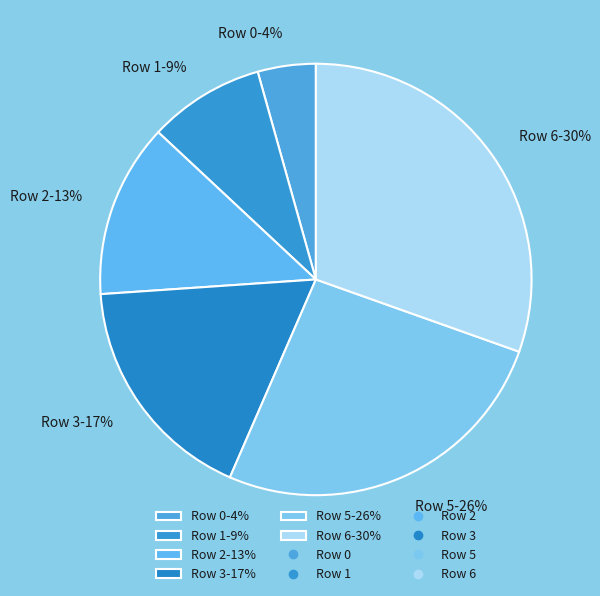

Rank the categories by value from highest to lowest.

Row 6, Row 5, Row 3, Row 2, Row 1, Row 0